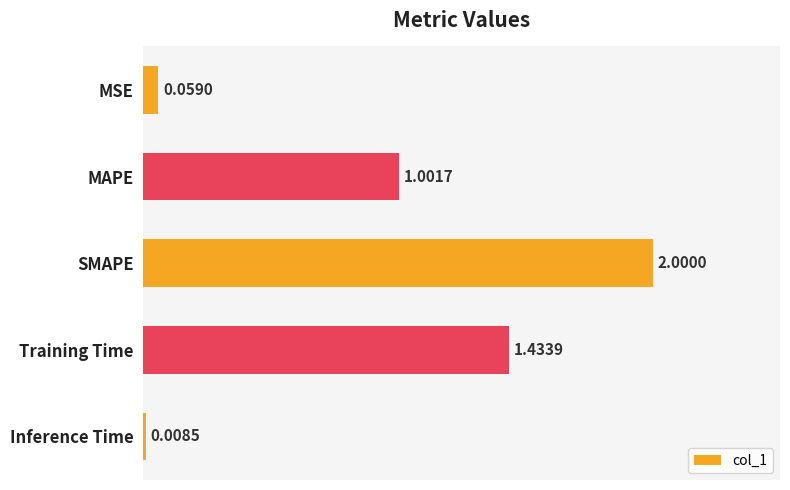

Are the bars grouped side by side (vs. stacked)?

No